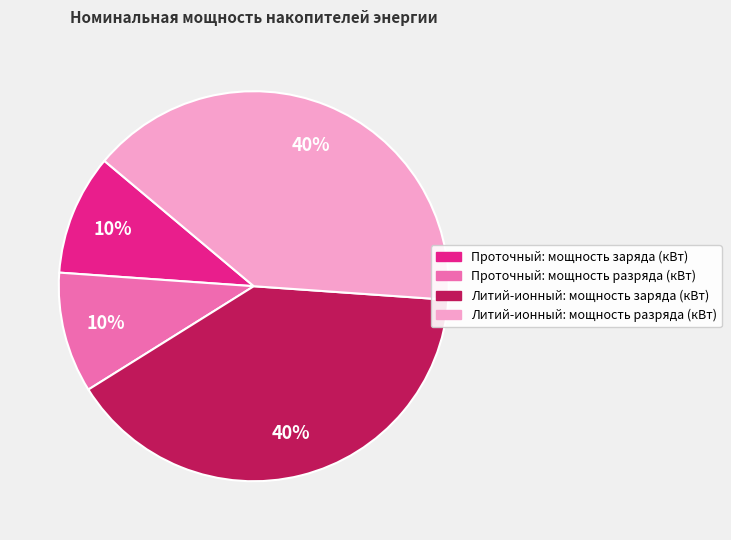

How many slices are in this pie chart?

4